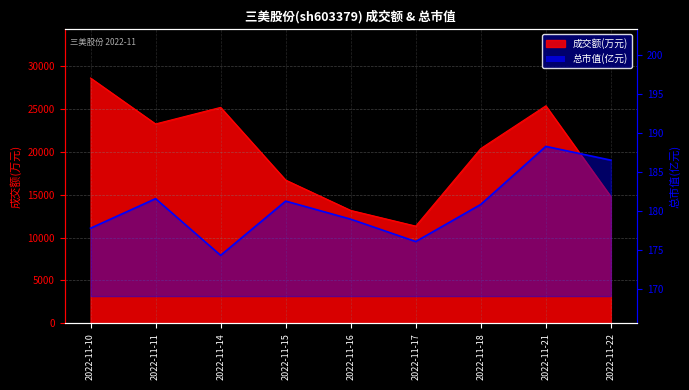

What is the approximate value at 2022-11-16?

179.0